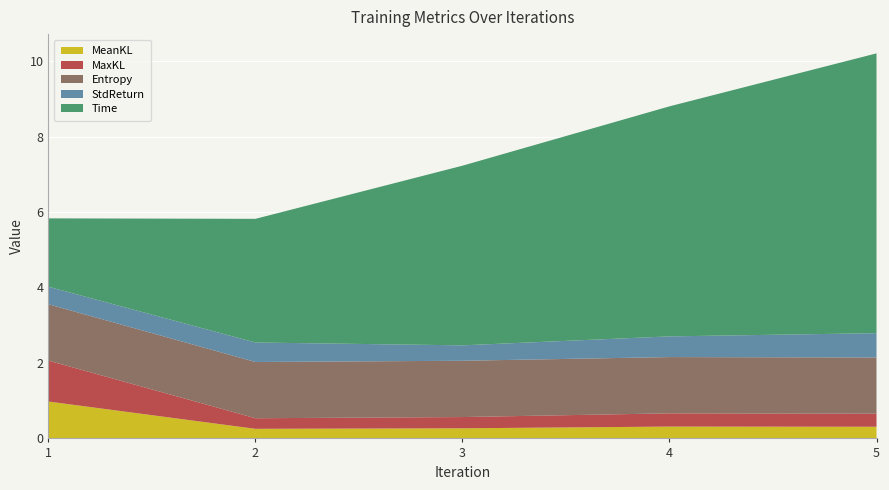

Reading left to right, what are all the values shown in this chart?

MeanKL: 43=1.0	43=0.3	43=0.3	43=0.3	43=0.3
MaxKL: 43=1.1	43=0.3	43=0.3	43=0.4	43=0.3
Entropy: 43=1.5	43=1.5	43=1.5	43=1.5	43=1.5
StdReturn: 43=0.5	43=0.5	43=0.4	43=0.5	43=0.6
Time: 43=1.8	43=3.3	43=4.8	43=6.1	43=7.4